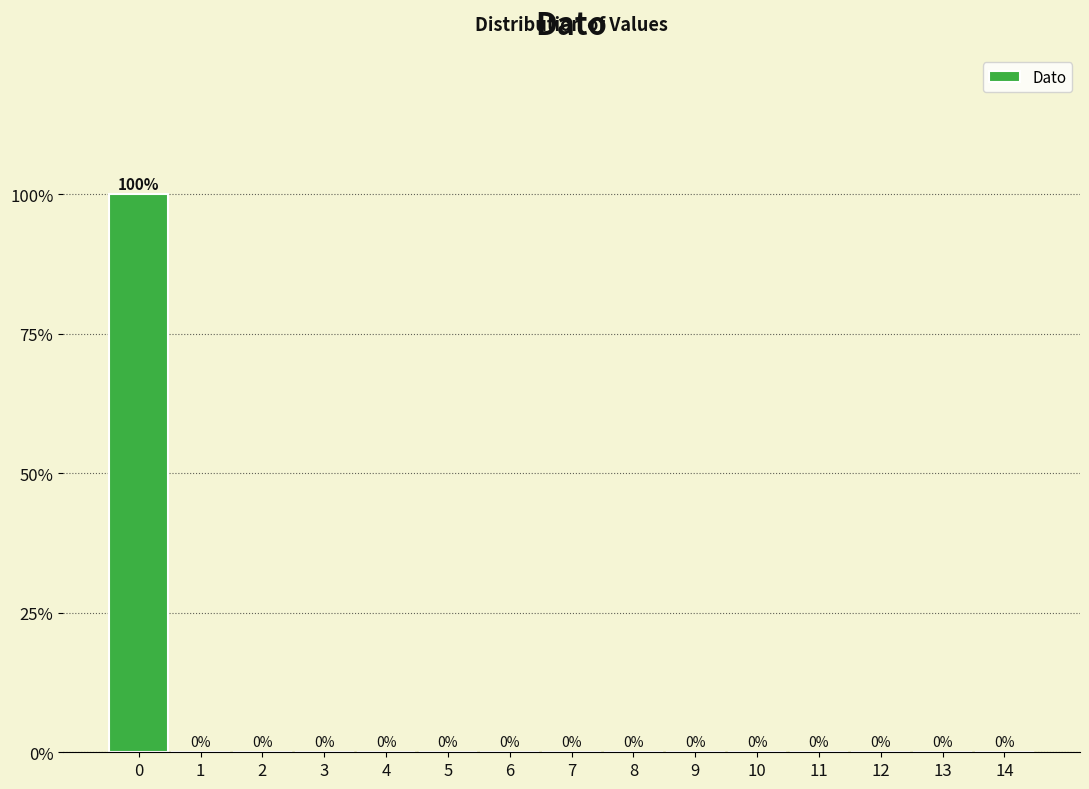

Reading right to left, what are all the values shown in this chart?

14=0	13=0	12=0	11=0	10=0	9=0	8=0	7=0	6=0	5=0	4=0	3=0	2=0	1=0	0=100